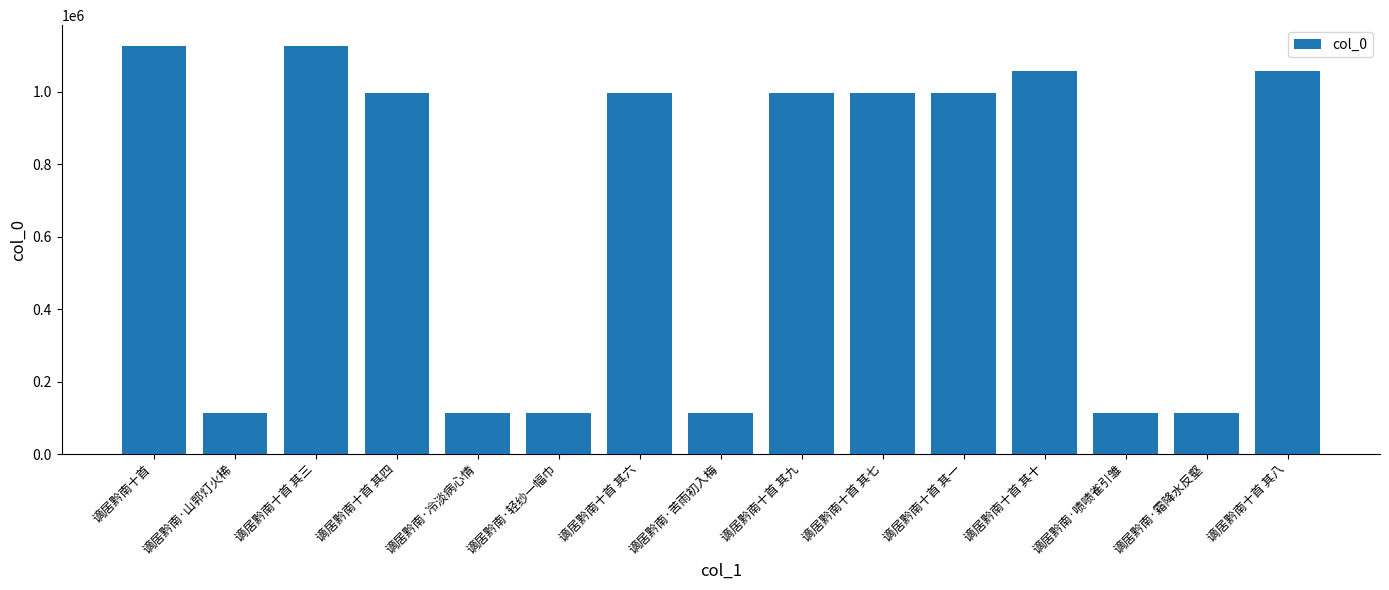

Is it true that the value at 谪居黔南十首 其十 is 1056399?

True